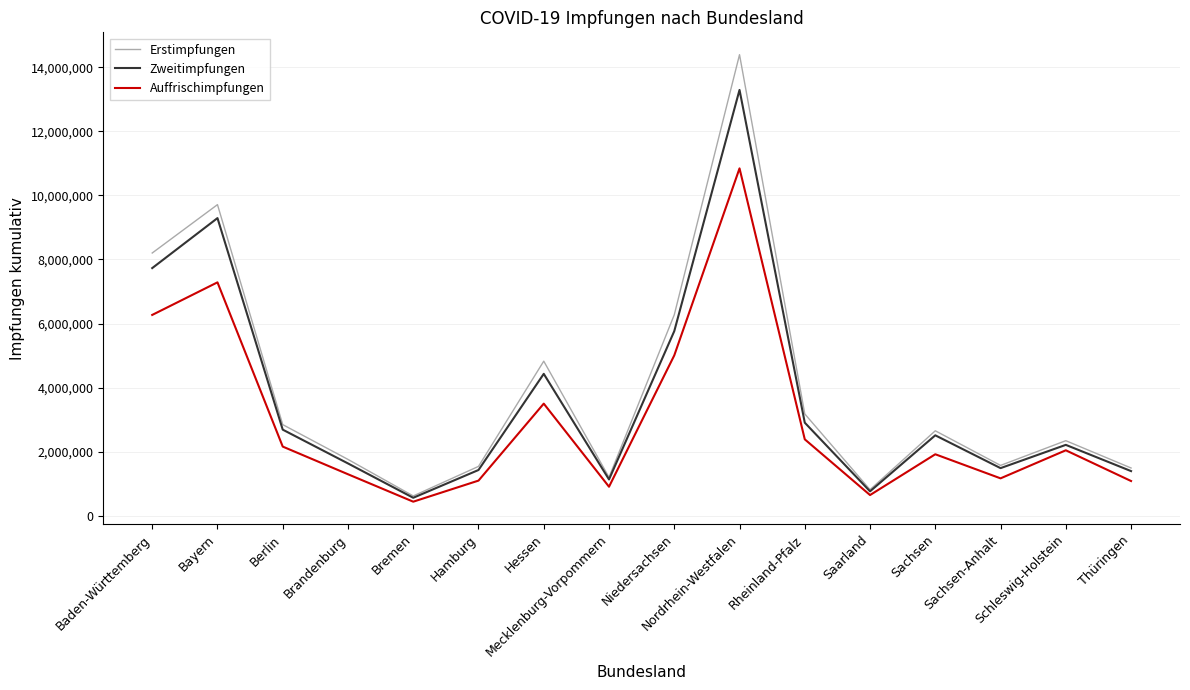

How many distinct data groups are displayed?

3